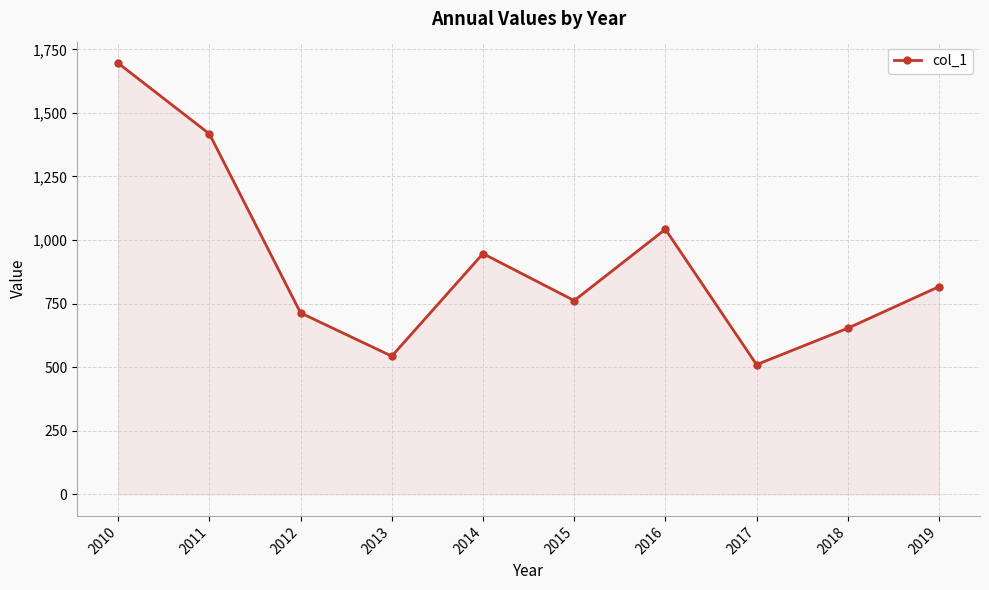

Which has a higher value, 2016 or 2015?

2016